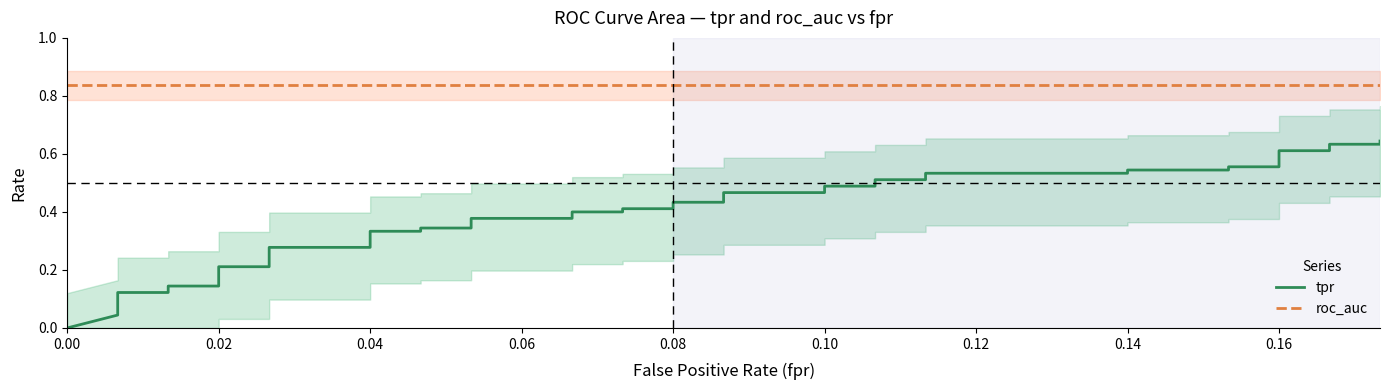

Rank the series by their maximum value, from highest to lowest.

roc_auc, tpr